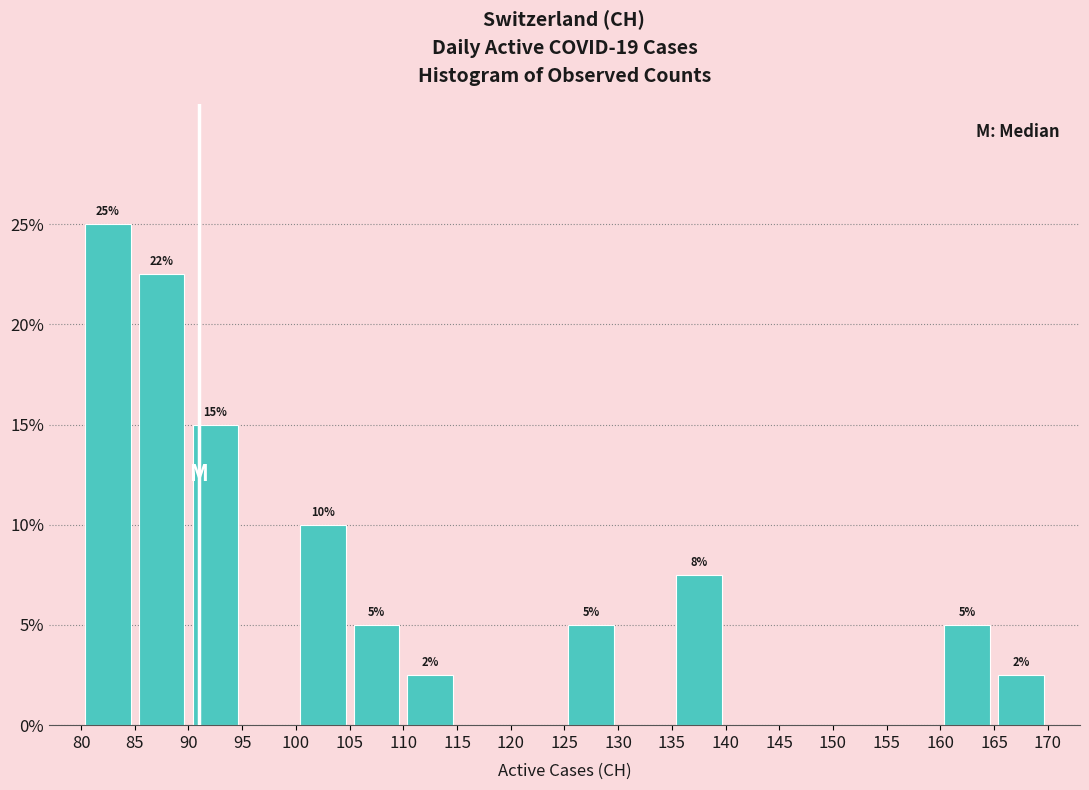

Over which range of the x-axis is the bar tallest?

80 to 85